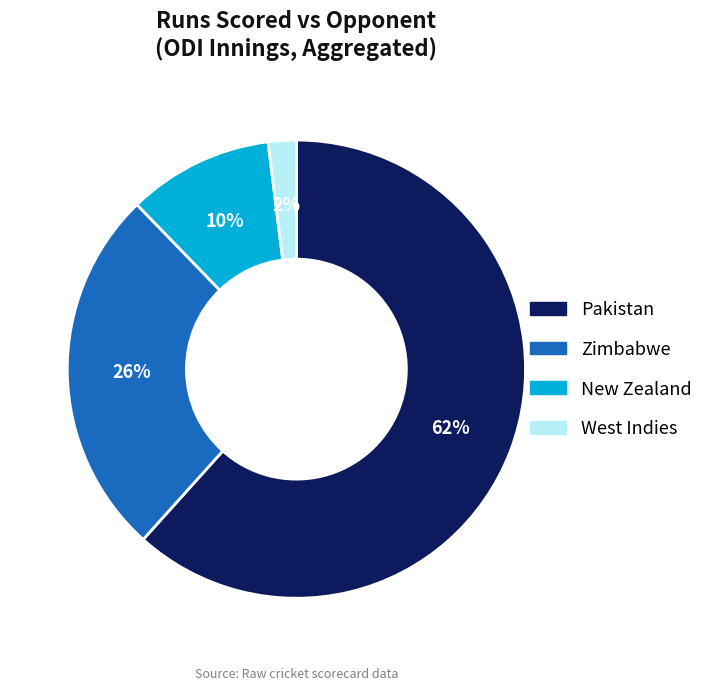

Is there any slice that represents more than half of the pie?

Yes